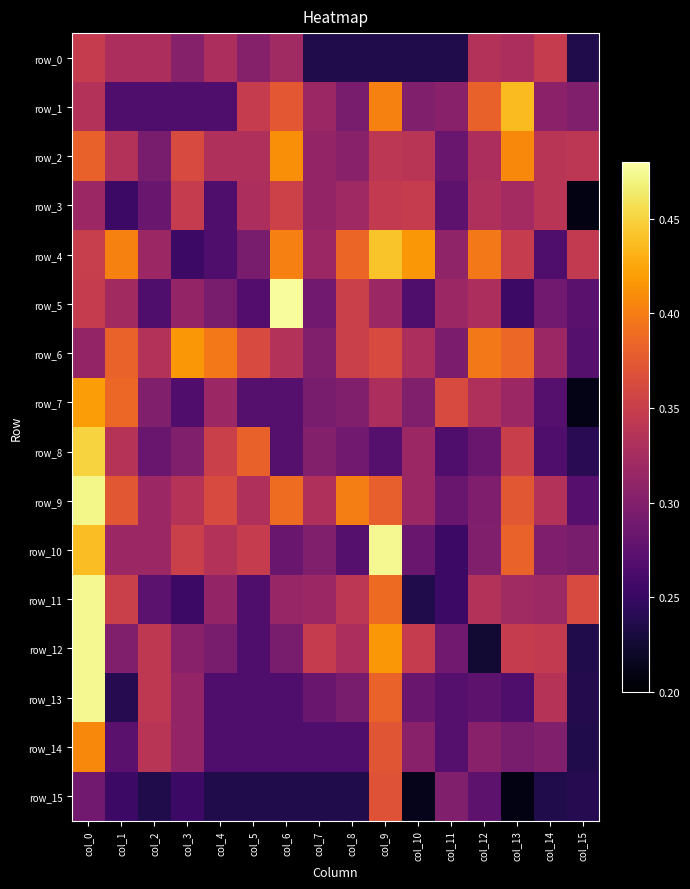

Count the number of data series in this chart.

16